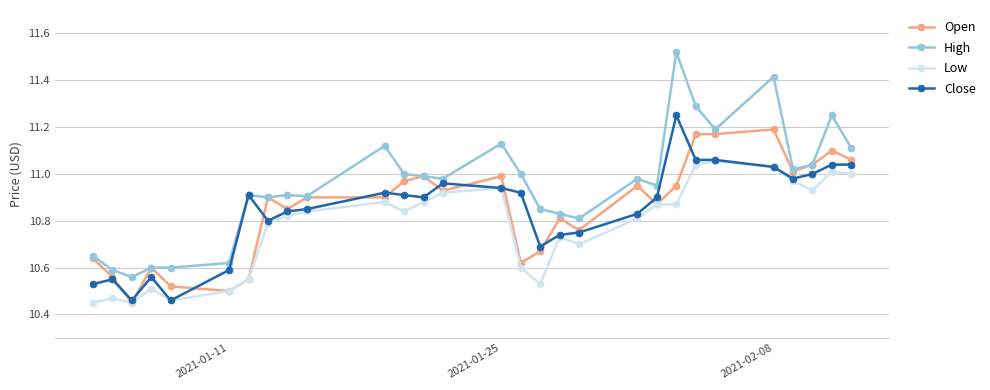

True or false: Close has more than 2 points higher than both neighbors.

True